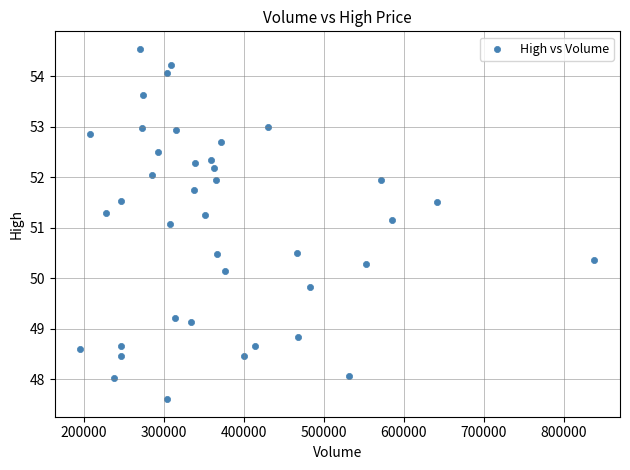

What is the range of Y values (max minus min)?

6.9